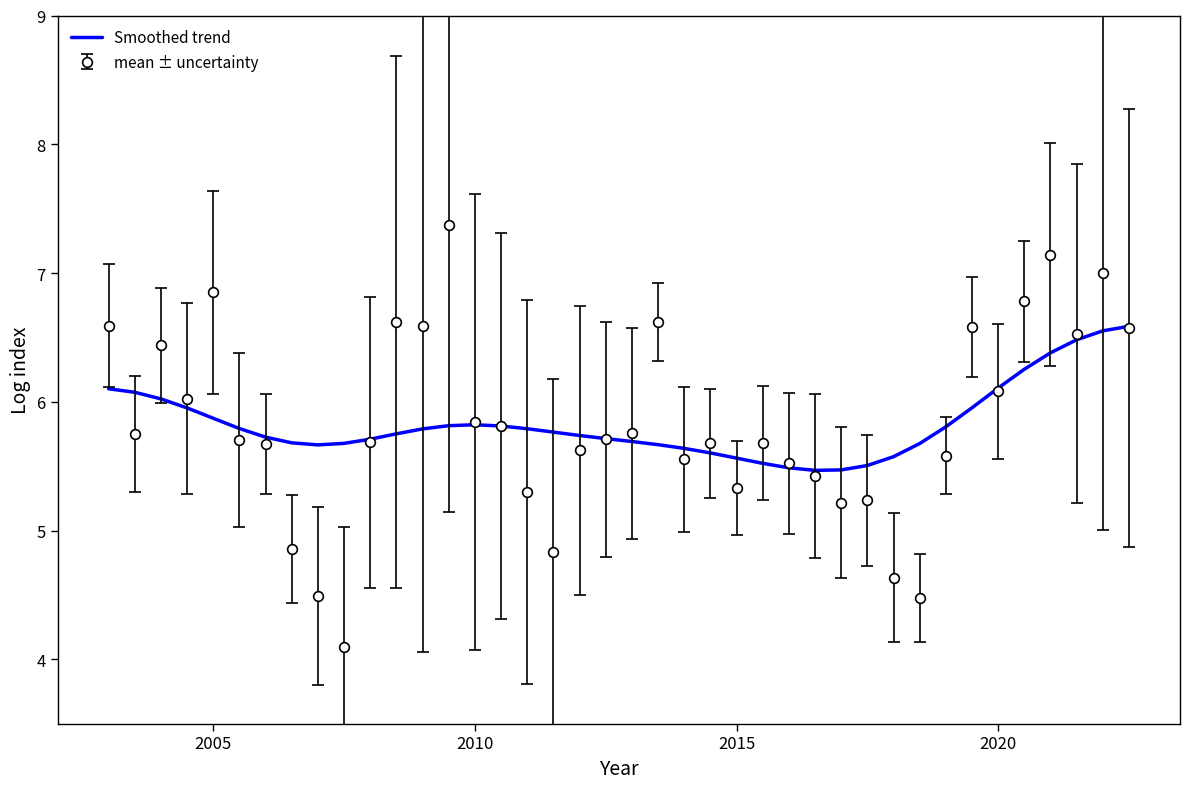

What is the highest value of the Smoothed trend series?

6.6